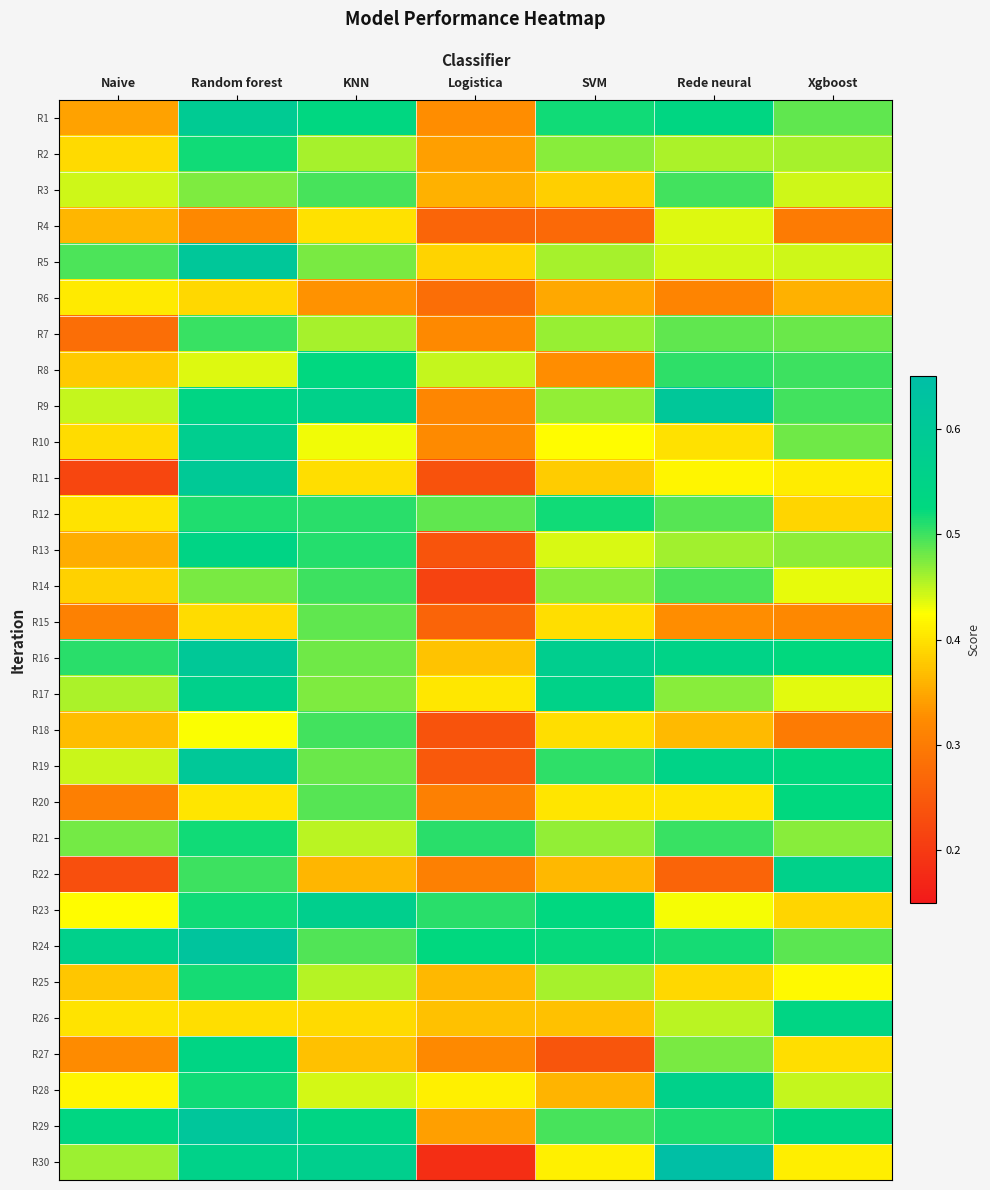

At how many categories does at least one series exceed 0?

7